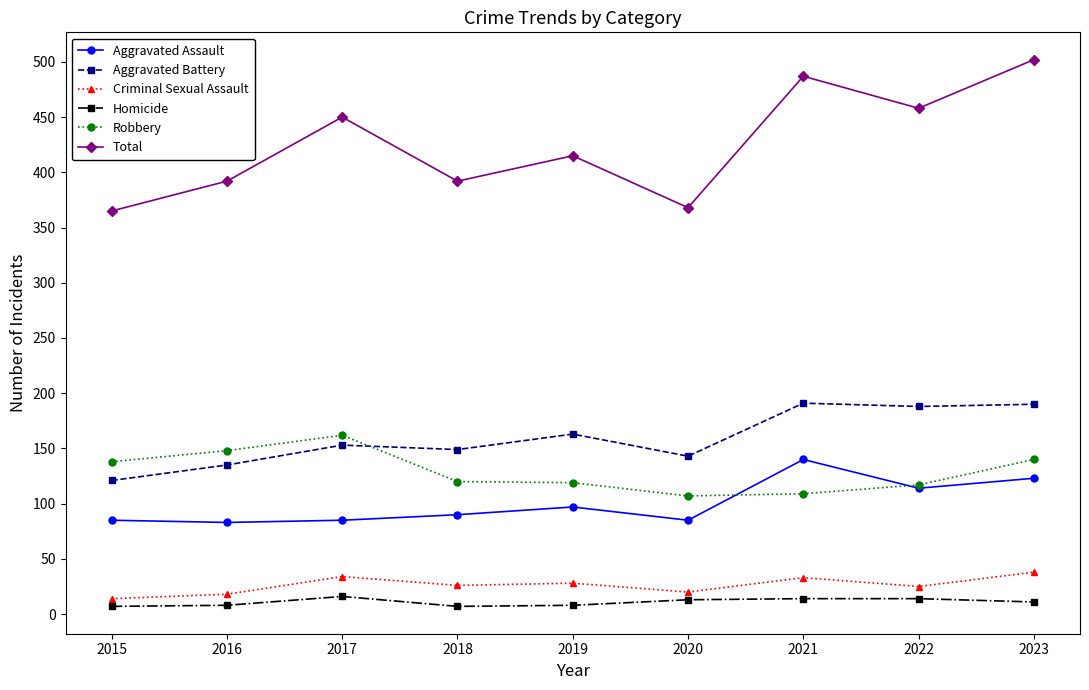

Is it true that Total equals 510 at 2020?

False